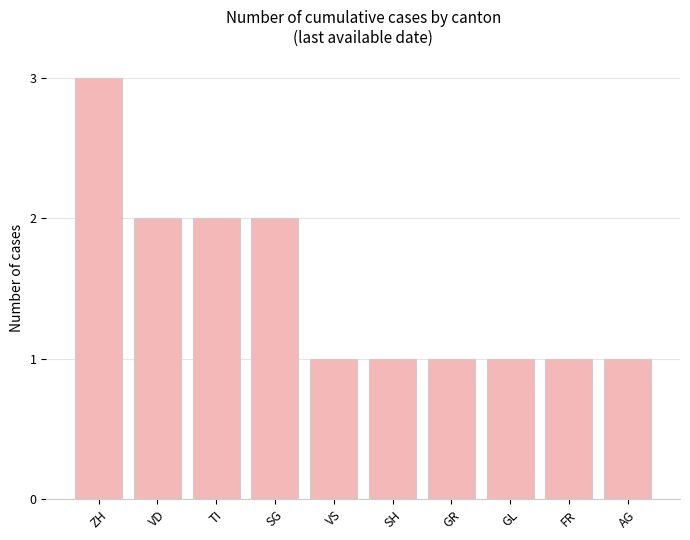

What is the greatest value displayed?

3